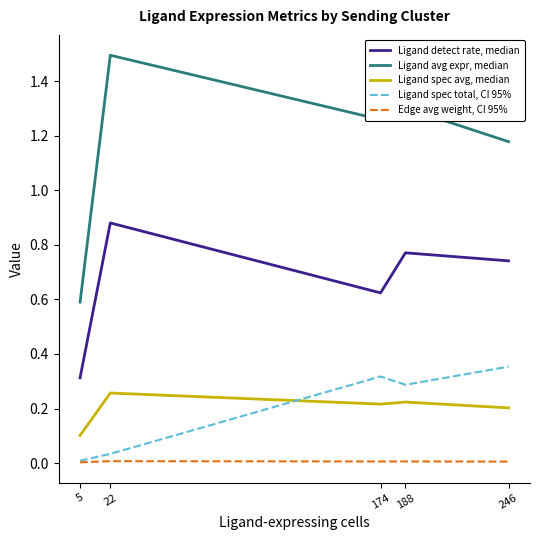

True or false: Edge avg weight, CI 95% and Ligand spec avg, median cross at least once.

False